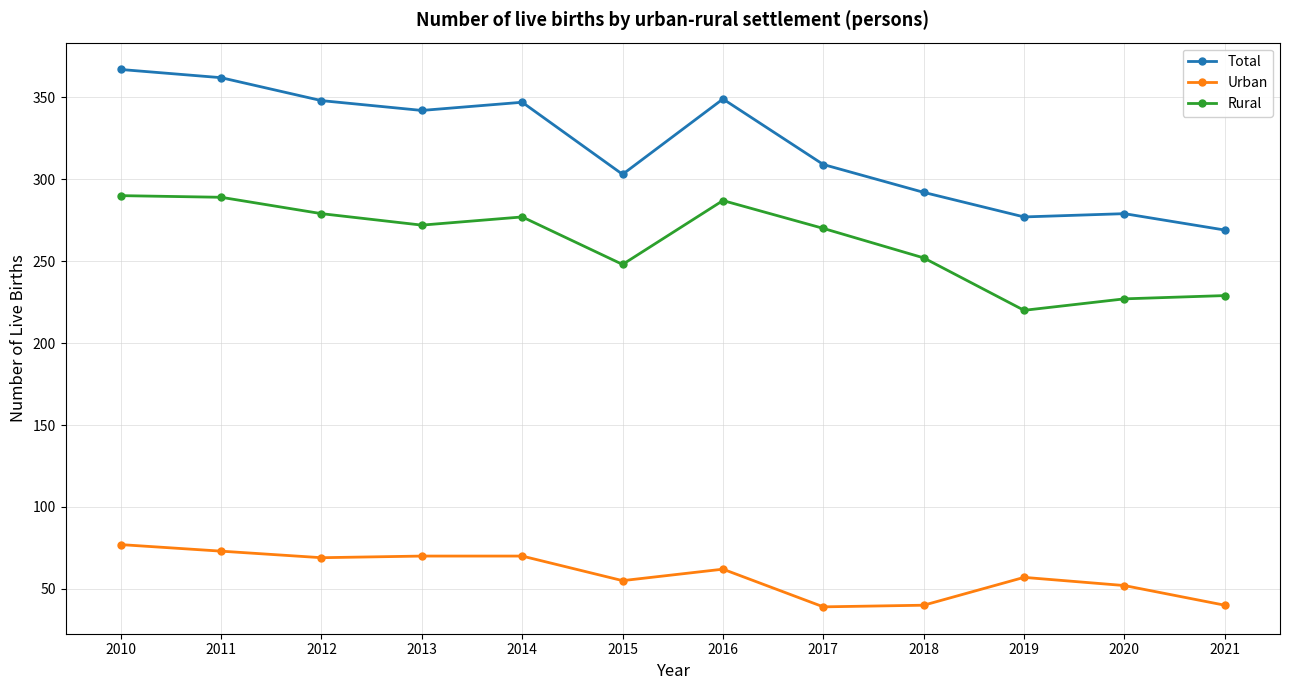

True or false: Urban and Rural cross at least once.

False